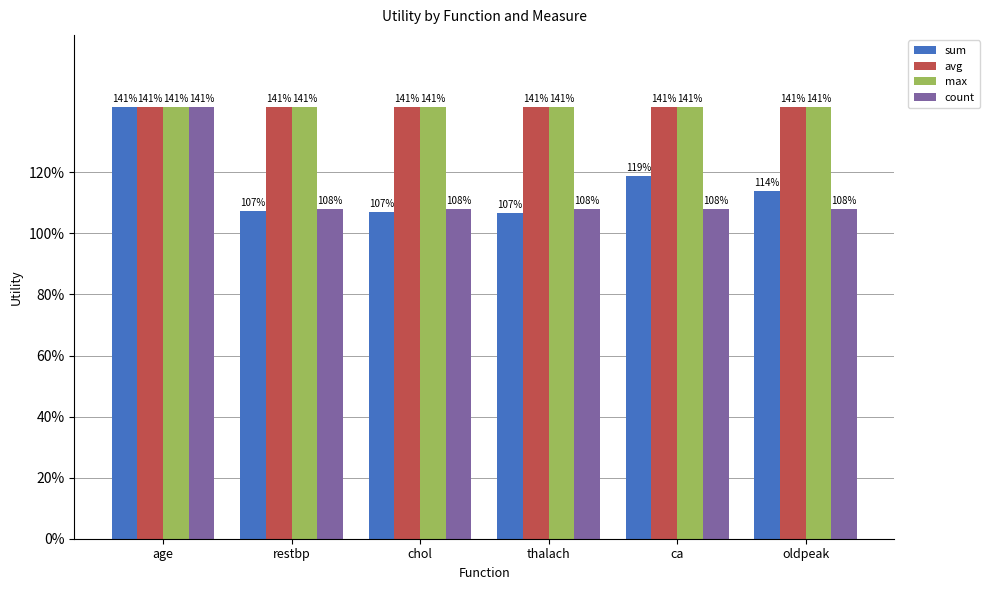

Reading left to right, list all the values displayed in this chart.

sum: age=1.4	restbp=1.1	chol=1.1	thalach=1.1	ca=1.2	oldpeak=1.1
avg: age=1.4	restbp=1.4	chol=1.4	thalach=1.4	ca=1.4	oldpeak=1.4
max: age=1.4	restbp=1.4	chol=1.4	thalach=1.4	ca=1.4	oldpeak=1.4
count: age=1.4	restbp=1.1	chol=1.1	thalach=1.1	ca=1.1	oldpeak=1.1